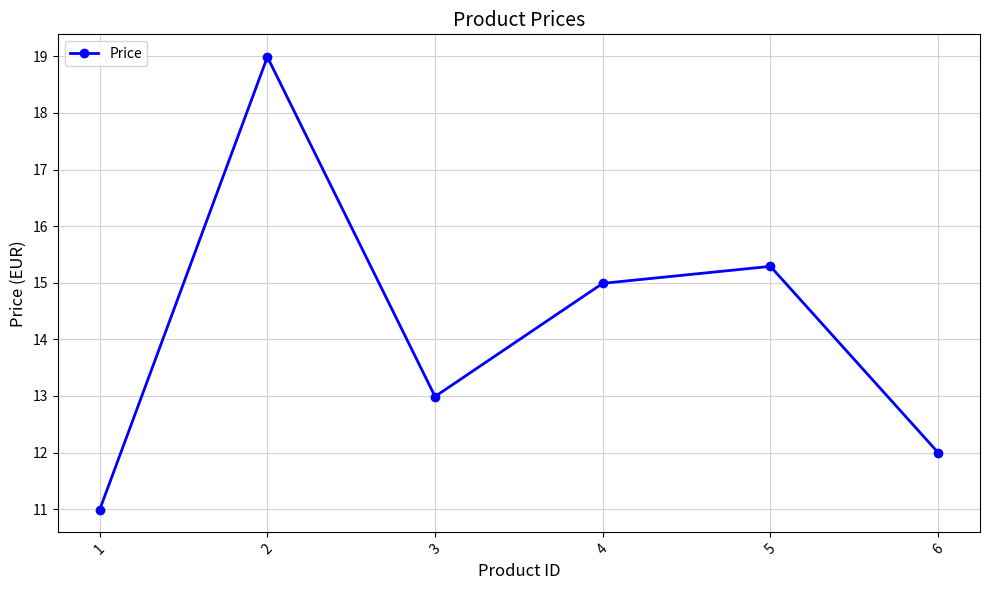

The chart shows a value of 16.8 at 1. True or false?

False